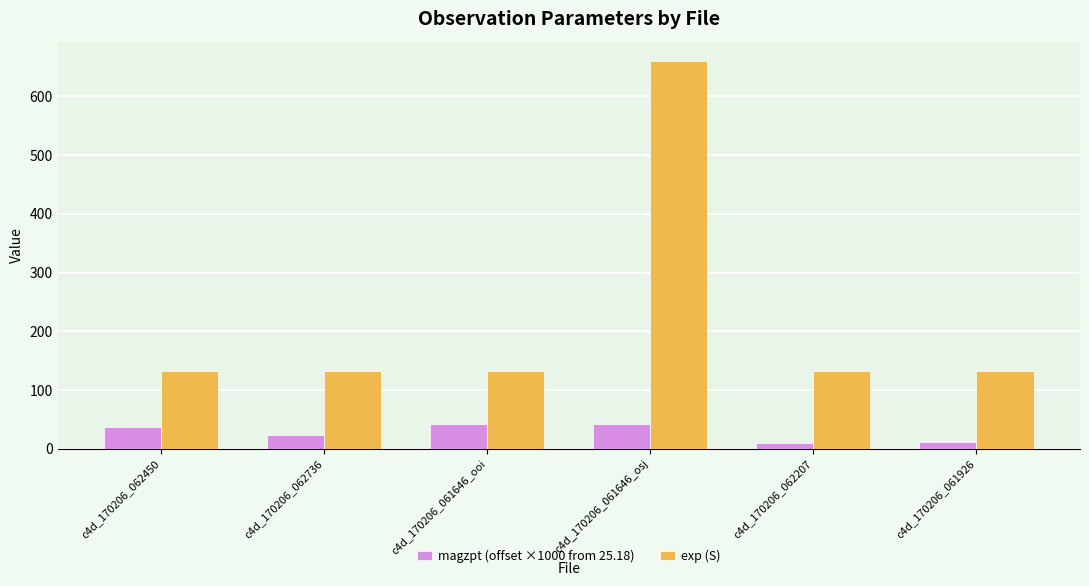

Which label corresponds to the largest value in the chart?

c4d_170206_061646_osj